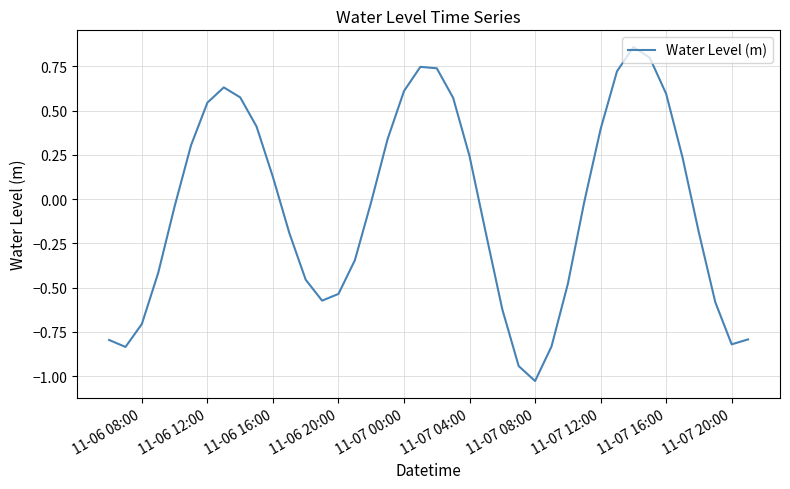

What is the difference between the maximum and minimum values?

1.9